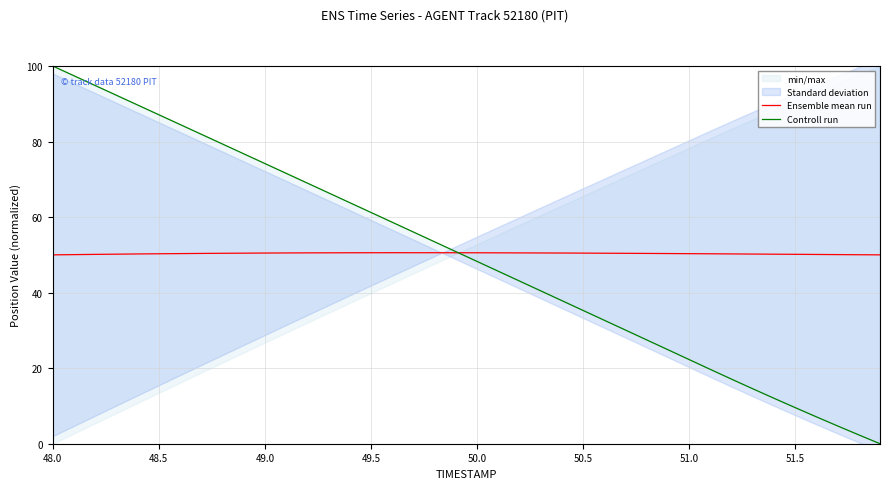

Which series has the largest range (max minus min)?

Controll run